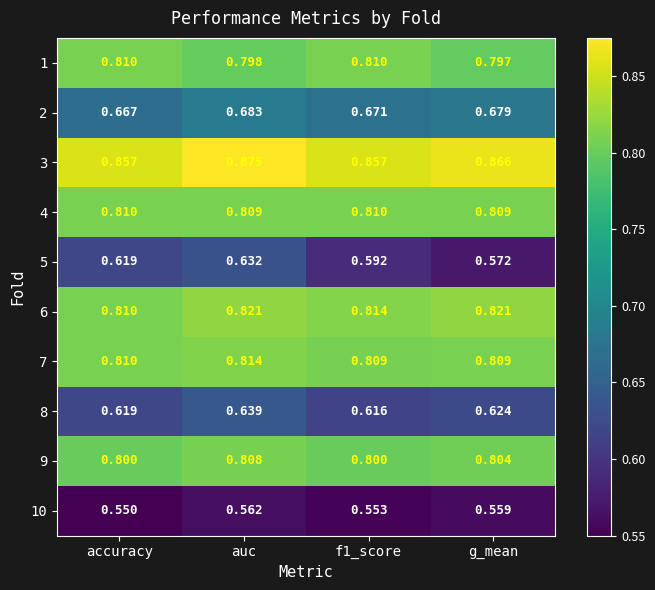

At which category is the sum across all series the highest?

auc